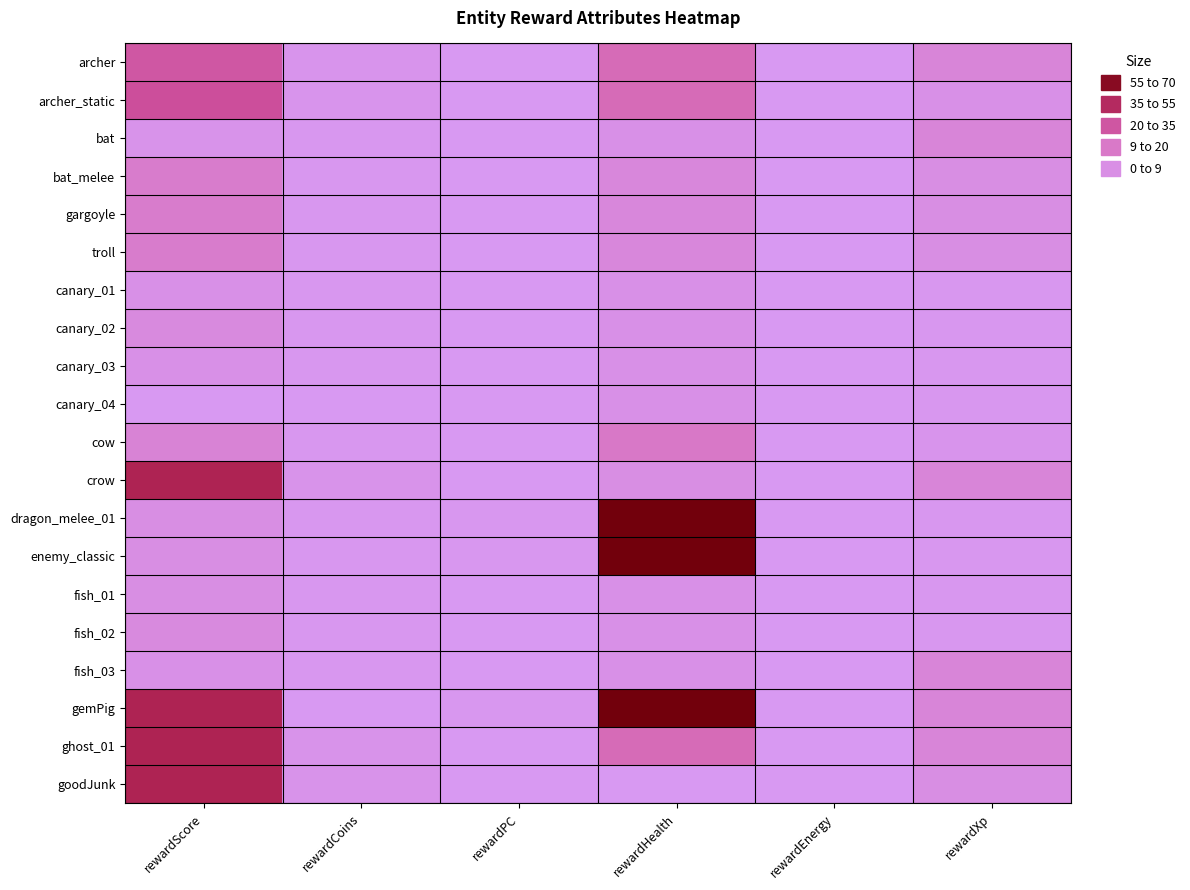

Reading left to right, list all the values displayed in this chart.

archer: rewardScore=27	rewardCoins=2	rewardPC=0	rewardHealth=20	rewardEnergy=0	rewardXp=9
archer_static: rewardScore=30	rewardCoins=2	rewardPC=0	rewardHealth=20	rewardEnergy=0	rewardXp=4
bat: rewardScore=3	rewardCoins=1	rewardPC=0	rewardHealth=4	rewardEnergy=0	rewardXp=9
bat_melee: rewardScore=13	rewardCoins=1	rewardPC=0	rewardHealth=8	rewardEnergy=0	rewardXp=5
gargoyle: rewardScore=13	rewardCoins=1	rewardPC=0	rewardHealth=8	rewardEnergy=0	rewardXp=5
troll: rewardScore=13	rewardCoins=1	rewardPC=0	rewardHealth=8	rewardEnergy=0	rewardXp=5
canary_01: rewardScore=4	rewardCoins=1	rewardPC=0	rewardHealth=4	rewardEnergy=0	rewardXp=1
canary_02: rewardScore=7	rewardCoins=1	rewardPC=0	rewardHealth=4	rewardEnergy=0	rewardXp=1
canary_03: rewardScore=4	rewardCoins=1	rewardPC=0	rewardHealth=4	rewardEnergy=0	rewardXp=1
canary_04: rewardScore=0	rewardCoins=0	rewardPC=0	rewardHealth=4	rewardEnergy=0	rewardXp=1
cow: rewardScore=10	rewardCoins=1	rewardPC=0	rewardHealth=15	rewardEnergy=0	rewardXp=2
crow: rewardScore=48	rewardCoins=3	rewardPC=0	rewardHealth=5	rewardEnergy=0	rewardXp=9
dragon_melee_01: rewardScore=5	rewardCoins=1	rewardPC=1	rewardHealth=70	rewardEnergy=0	rewardXp=1
enemy_classic: rewardScore=5	rewardCoins=1	rewardPC=1	rewardHealth=70	rewardEnergy=0	rewardXp=1
fish_01: rewardScore=5	rewardCoins=1	rewardPC=0	rewardHealth=4	rewardEnergy=0	rewardXp=1
fish_02: rewardScore=7	rewardCoins=1	rewardPC=0	rewardHealth=4	rewardEnergy=0	rewardXp=1
fish_03: rewardScore=4	rewardCoins=1	rewardPC=0	rewardHealth=4	rewardEnergy=0	rewardXp=9
gemPig: rewardScore=48	rewardCoins=0	rewardPC=1	rewardHealth=70	rewardEnergy=0	rewardXp=9
ghost_01: rewardScore=48	rewardCoins=3	rewardPC=0	rewardHealth=20	rewardEnergy=0	rewardXp=9
goodJunk: rewardScore=48	rewardCoins=3	rewardPC=0	rewardHealth=0	rewardEnergy=0	rewardXp=5